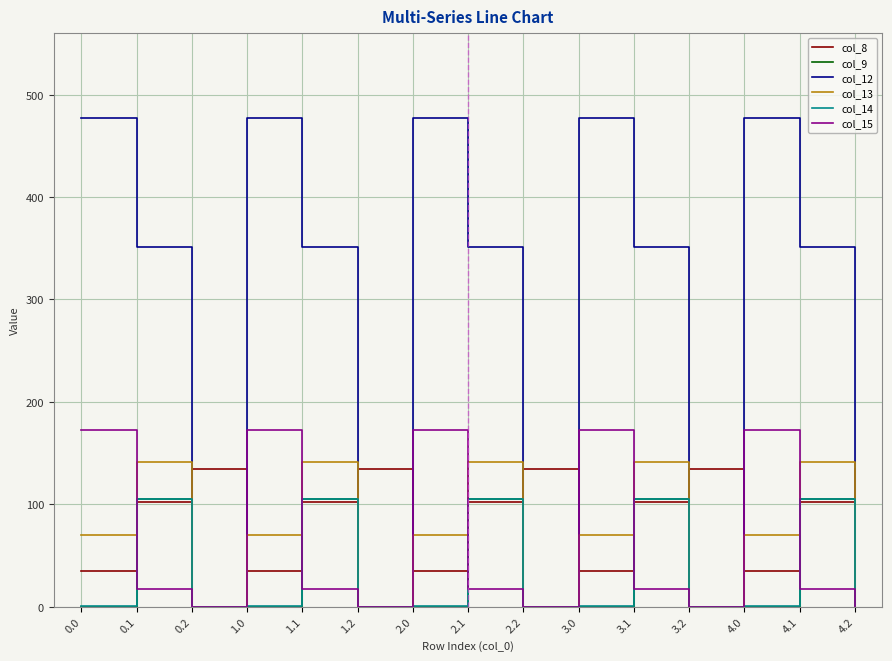

Which series has the widest spread of values?

col_12